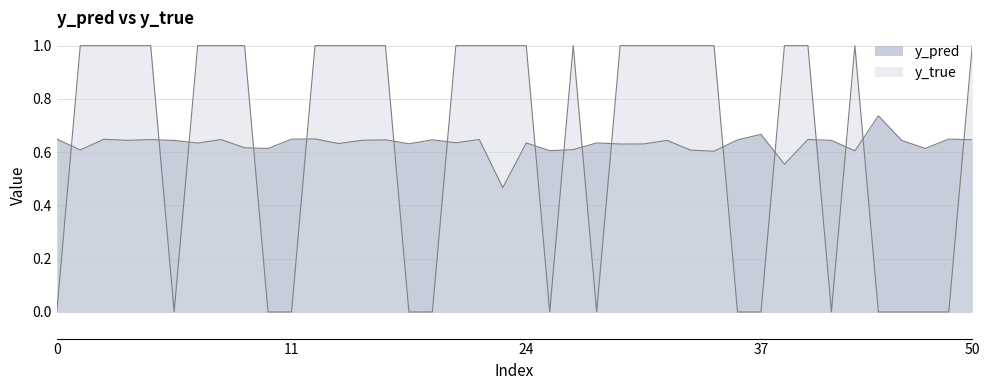

The value of y_true at 18 is -0.5. True or false?

False